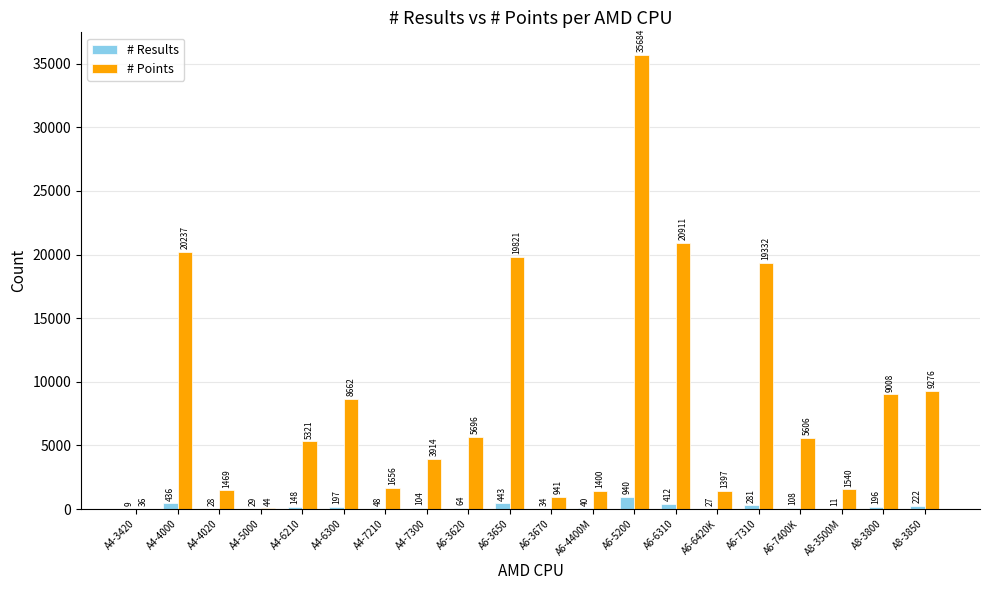

Between A4-4000 and A6-6310, which series saw the biggest shift?

# Points